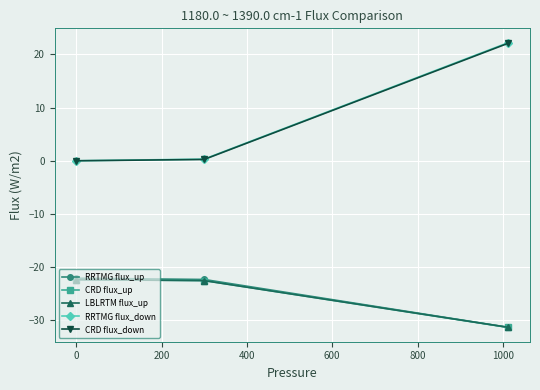

What is the minimum value for LBLRTM flux_up?

-31.3